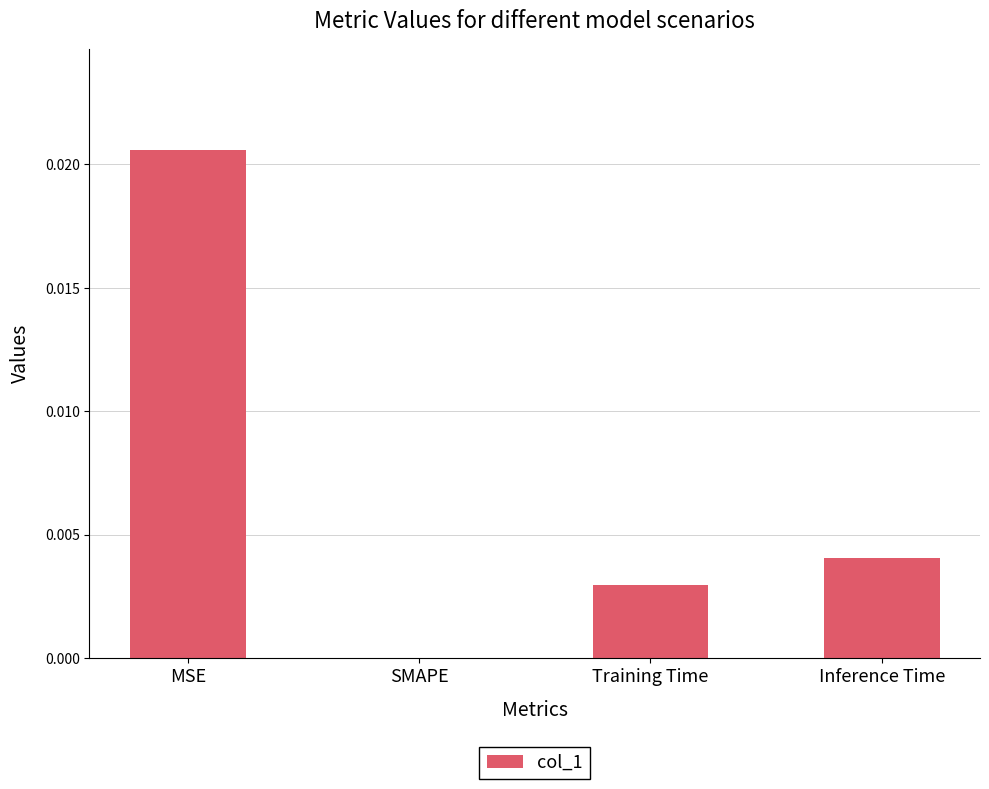

Between MSE and Training Time, which is larger?

MSE